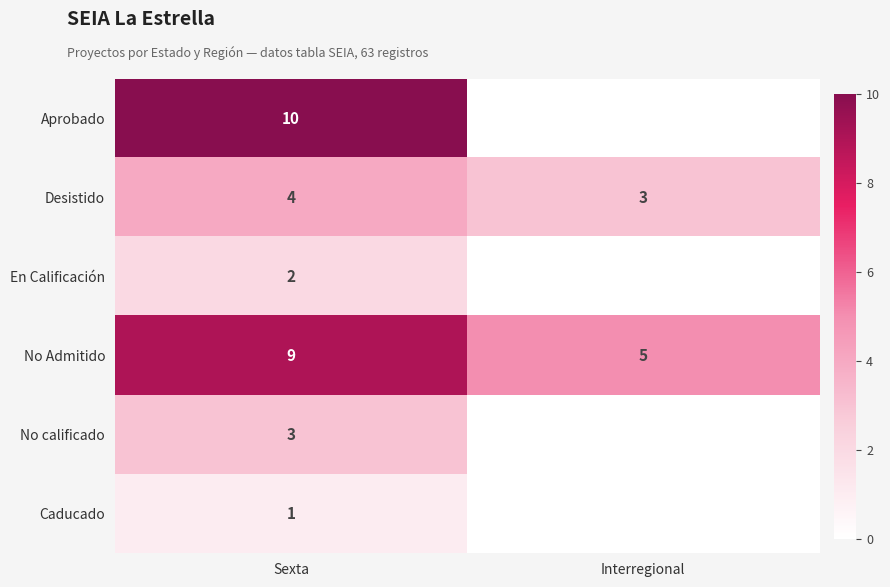

What is the spread (max minus min) of values at Sexta?

9